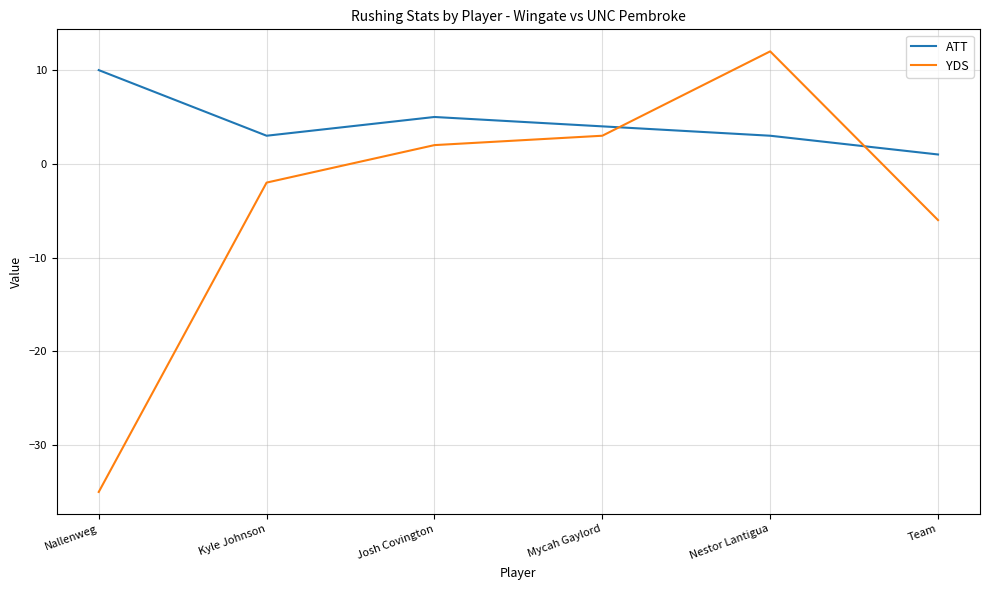

What position from the left is Kyle Johnson?

2